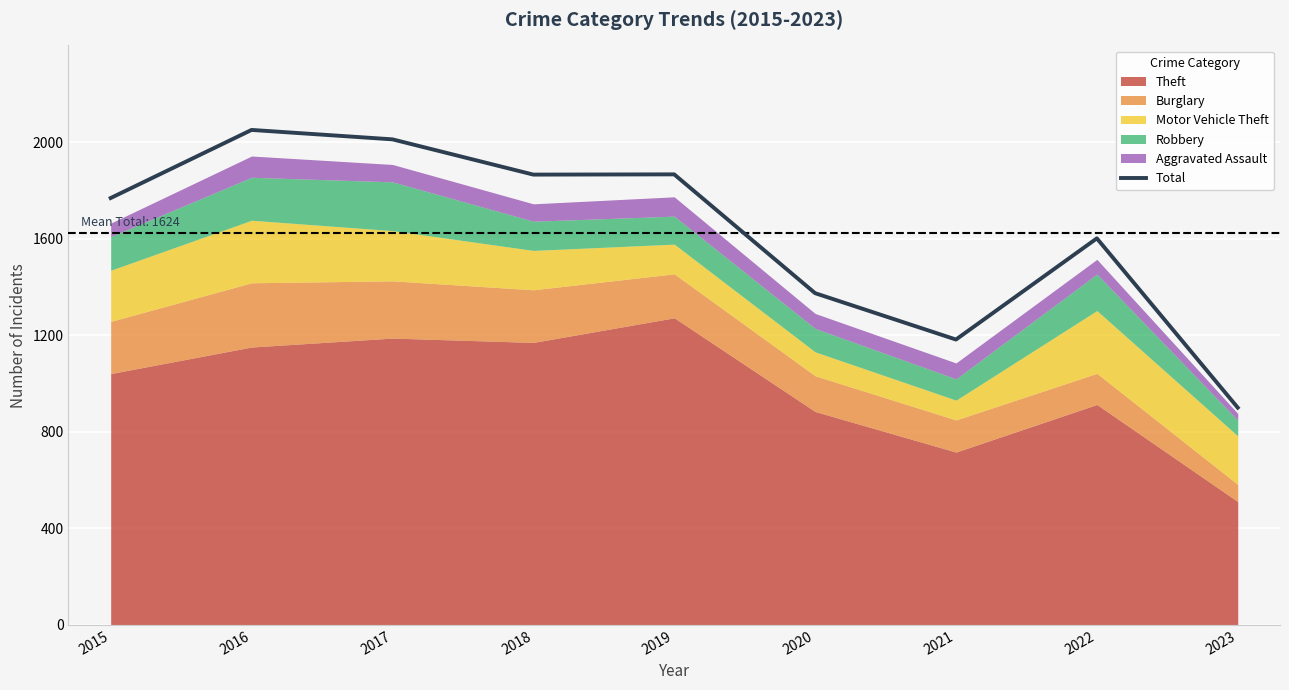

What is the change in value from 2018 to 2021?

-683